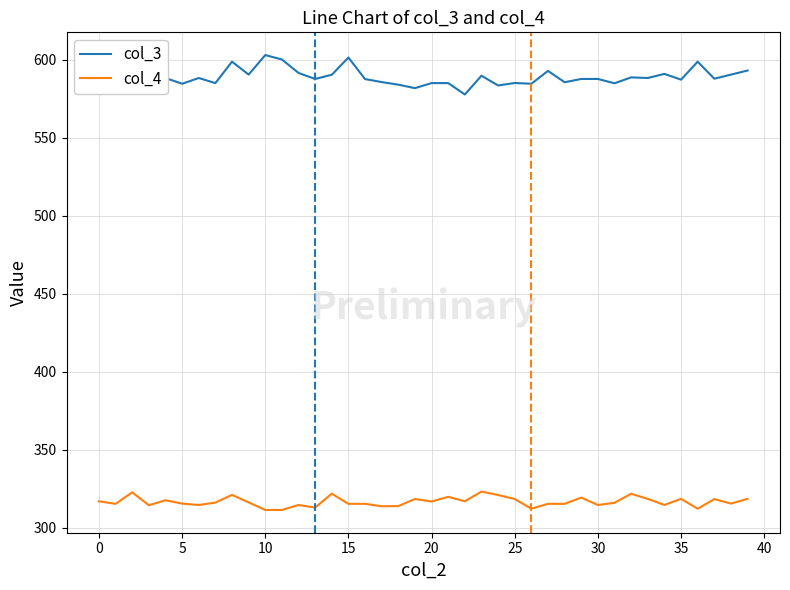

What is the lowest value of the col_4 series?

311.5